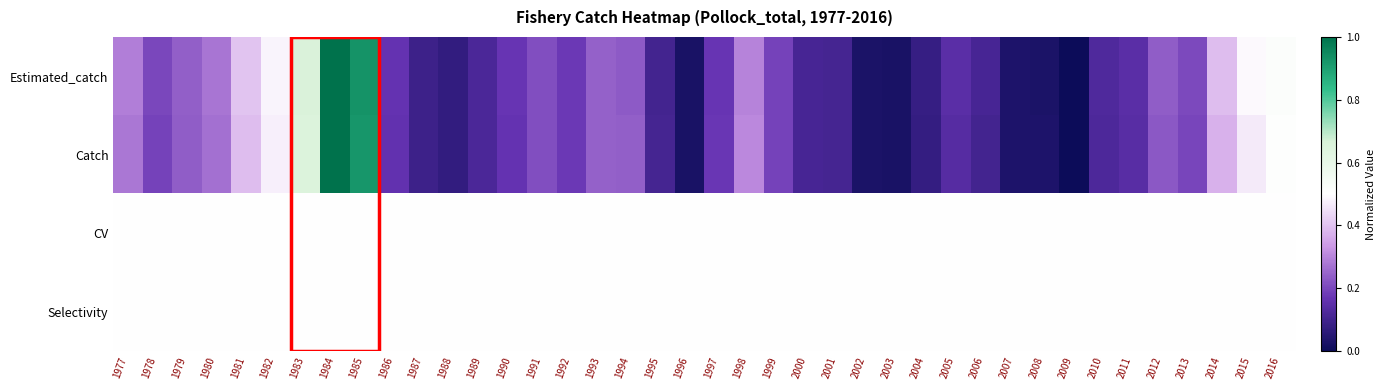

Which series has the widest spread of values?

Estimated_catch